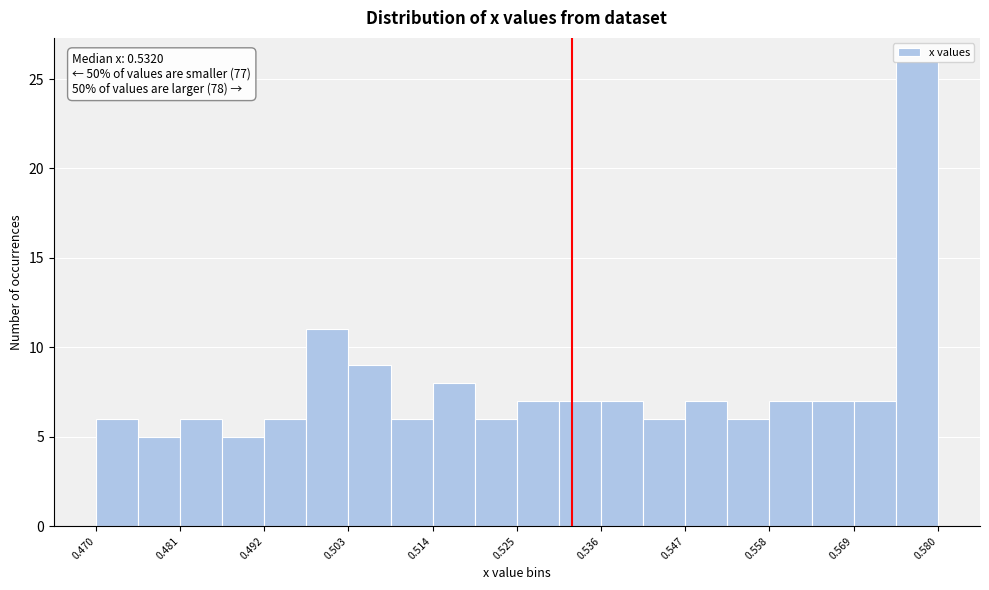

Around what value on the x-axis is the tallest bar? Give the approximate position of its centre, as read against the axis.

0.576